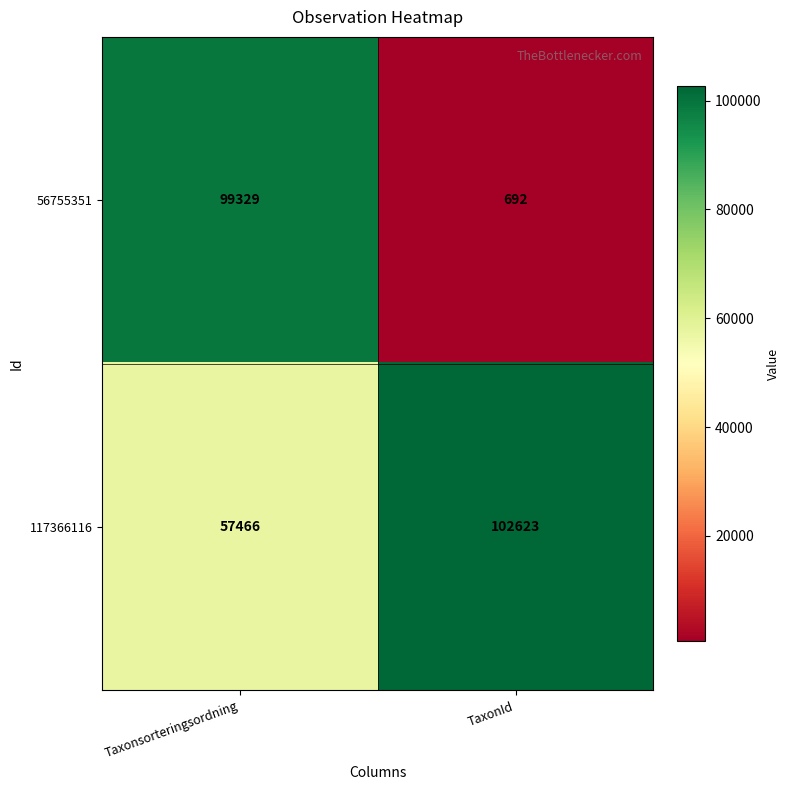

What is the difference between the 56755351 values at Taxonsorteringsordning and TaxonId?

98637